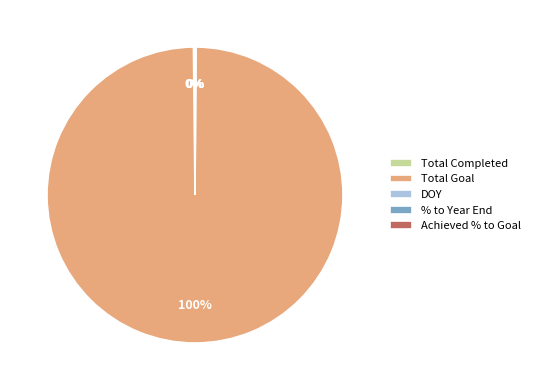

Which slice is the largest?

Total Goal